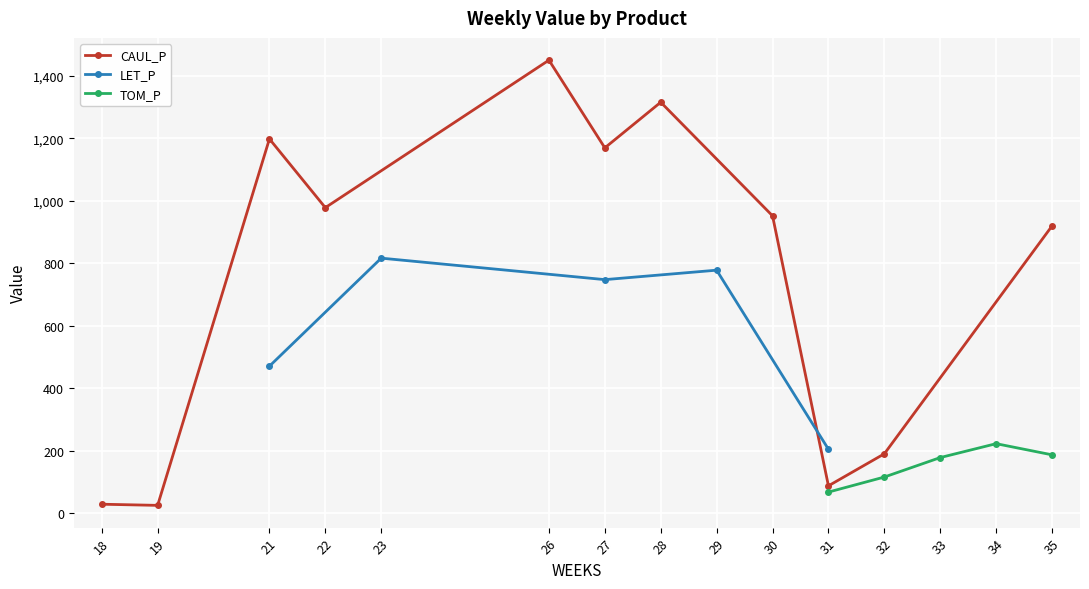

The value of CAUL_P at 35 is 1406.5. True or false?

False